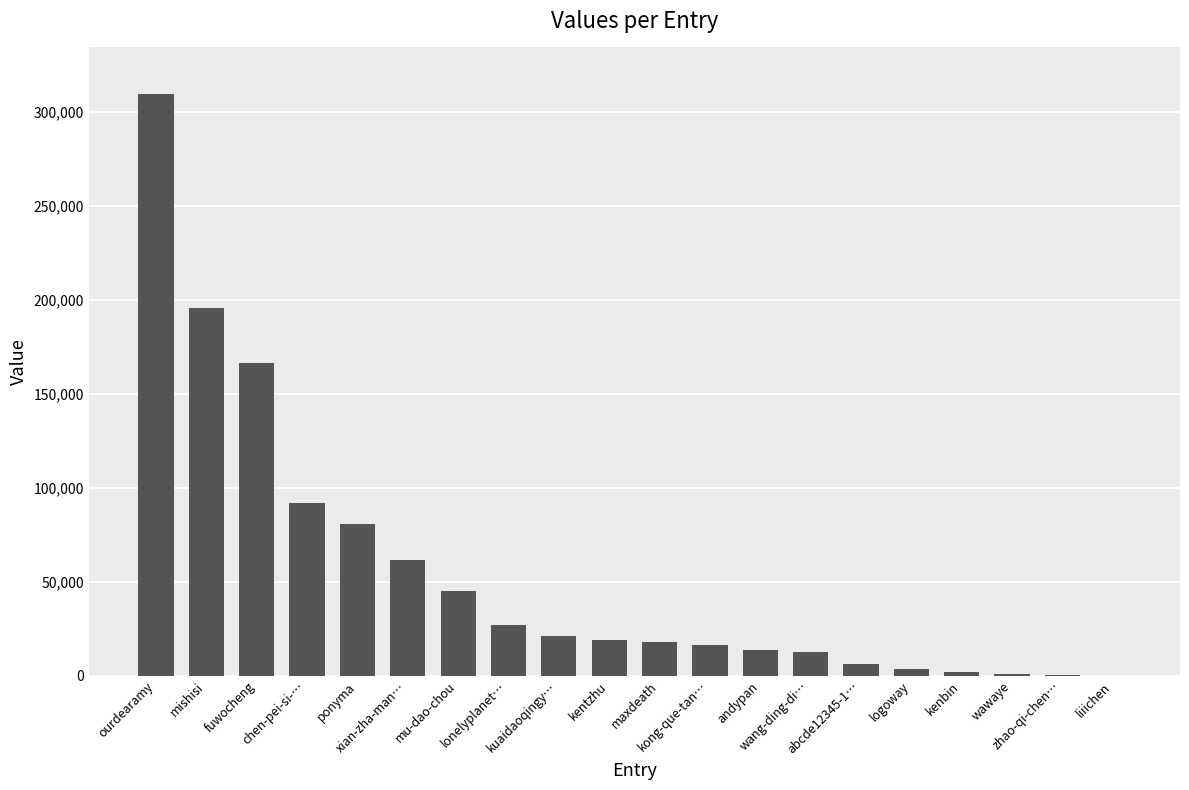

What is the change in value from xian-zha-man… to abcde12345-1…?

-55400